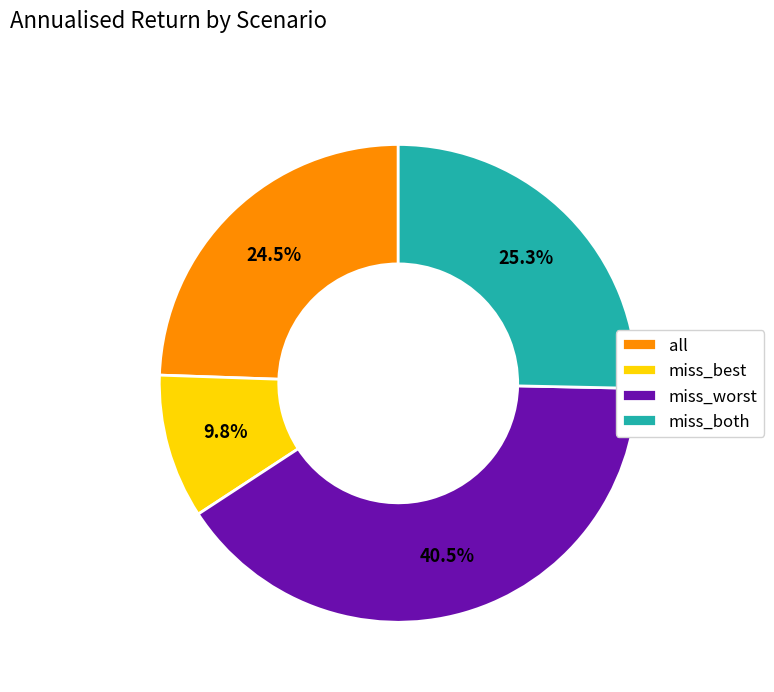

How many segments does this pie chart have?

4